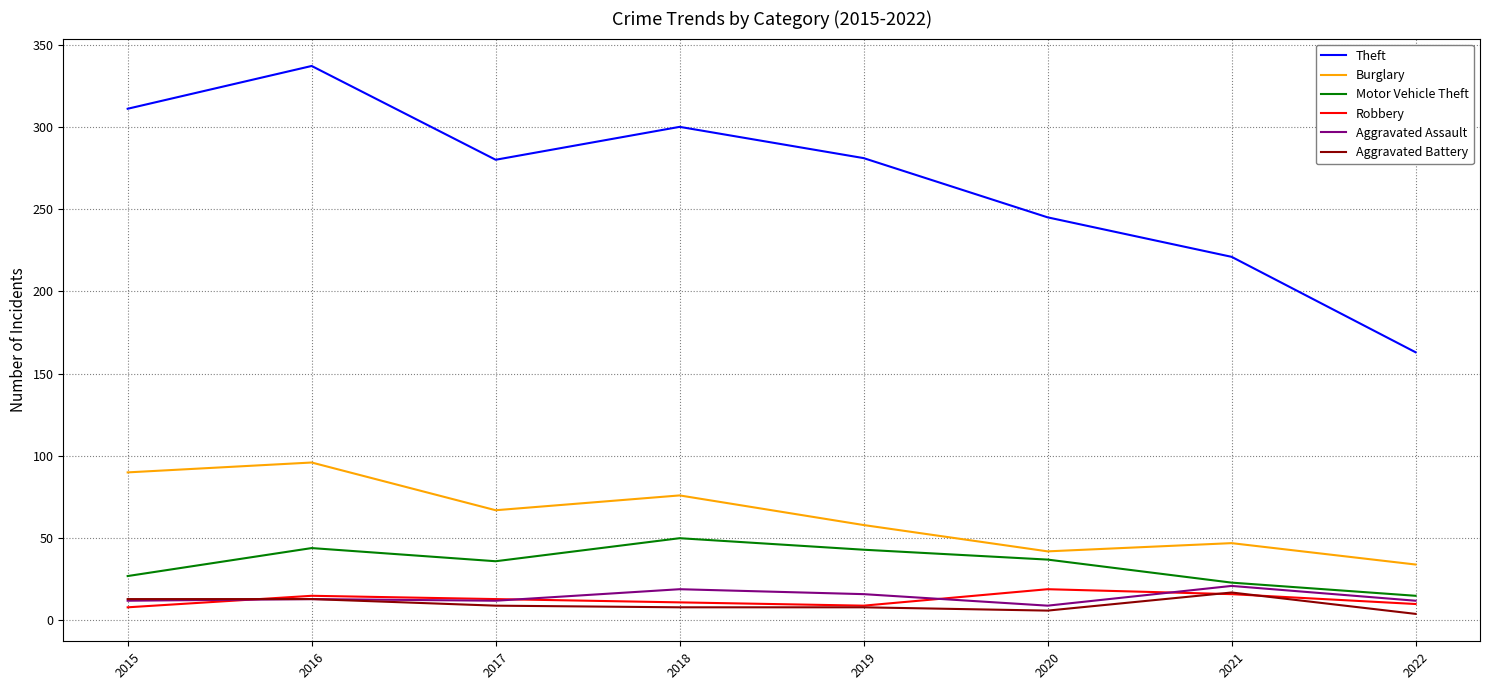

Is it true that Theft equals 67 at 2022?

False